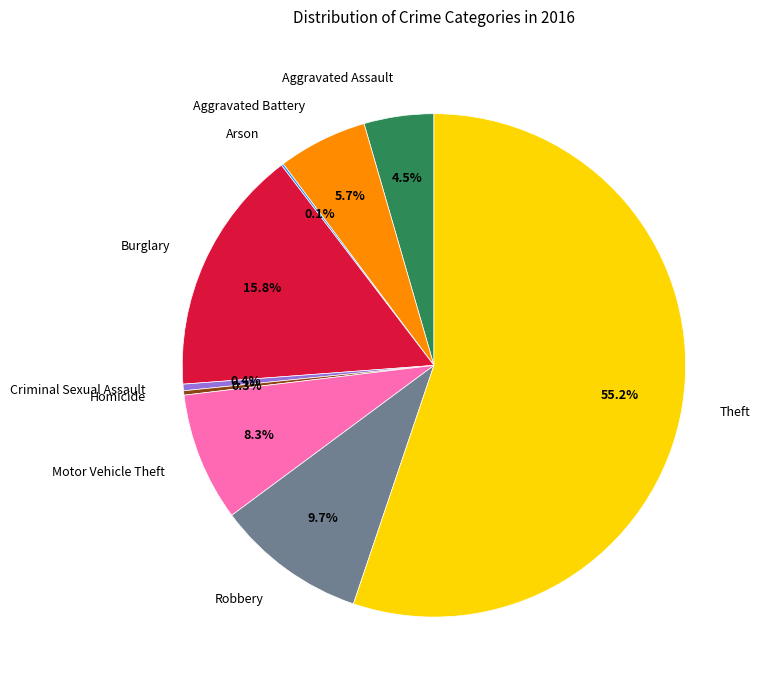

To the nearest percent, what is the difference between the Aggravated Assault and Theft slice percentages?

51%